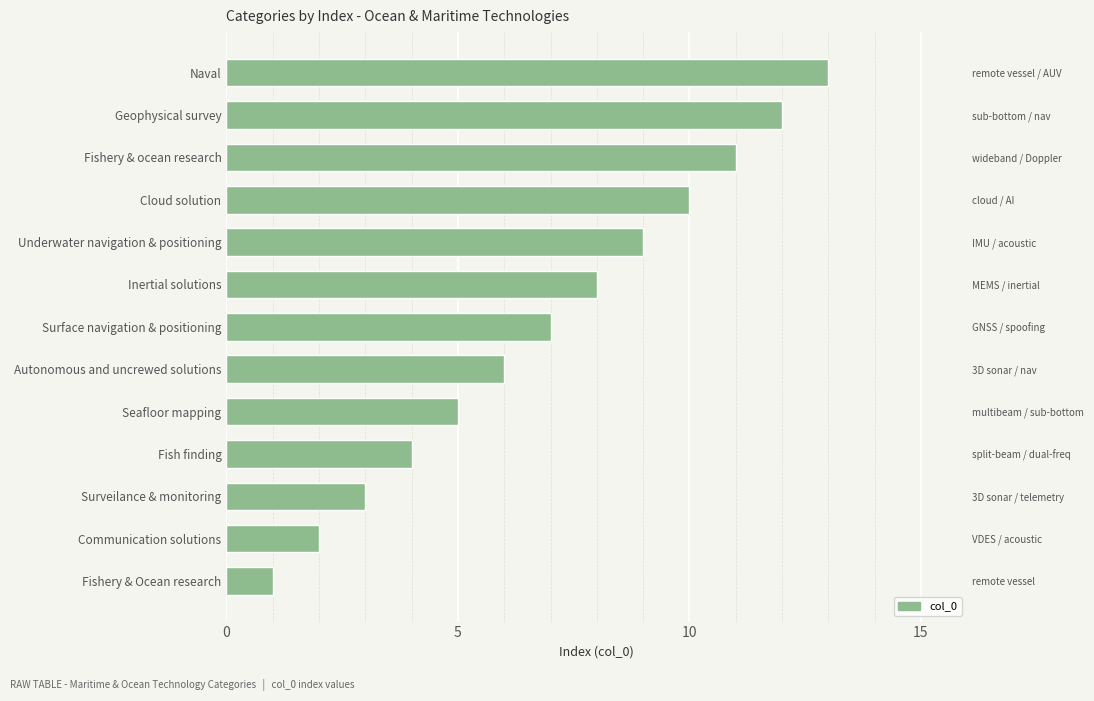

Which has a higher value, Seafloor mapping or Naval?

Naval